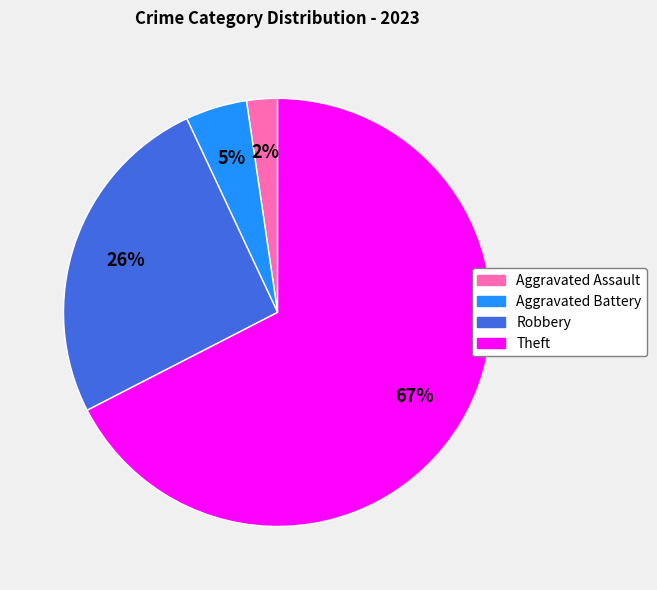

Is there any slice that represents more than half of the pie?

Yes